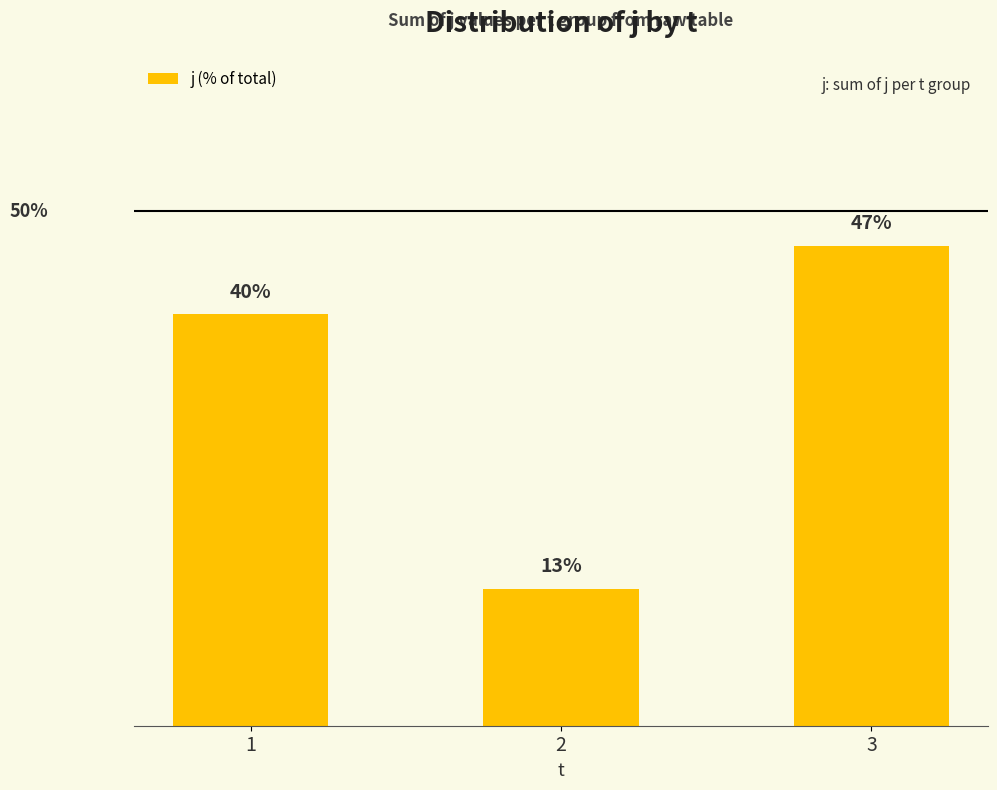

Reading right to left, transcribe all the data shown in this chart.

3=46.7	2=13.3	1=40.0